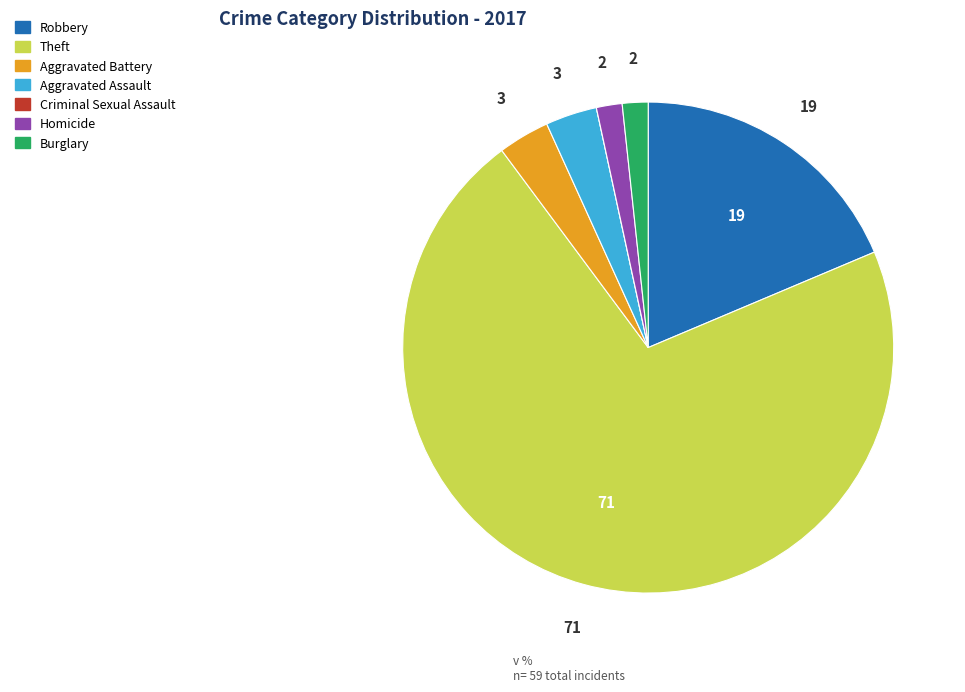

Is there any slice that represents more than half of the pie?

Yes